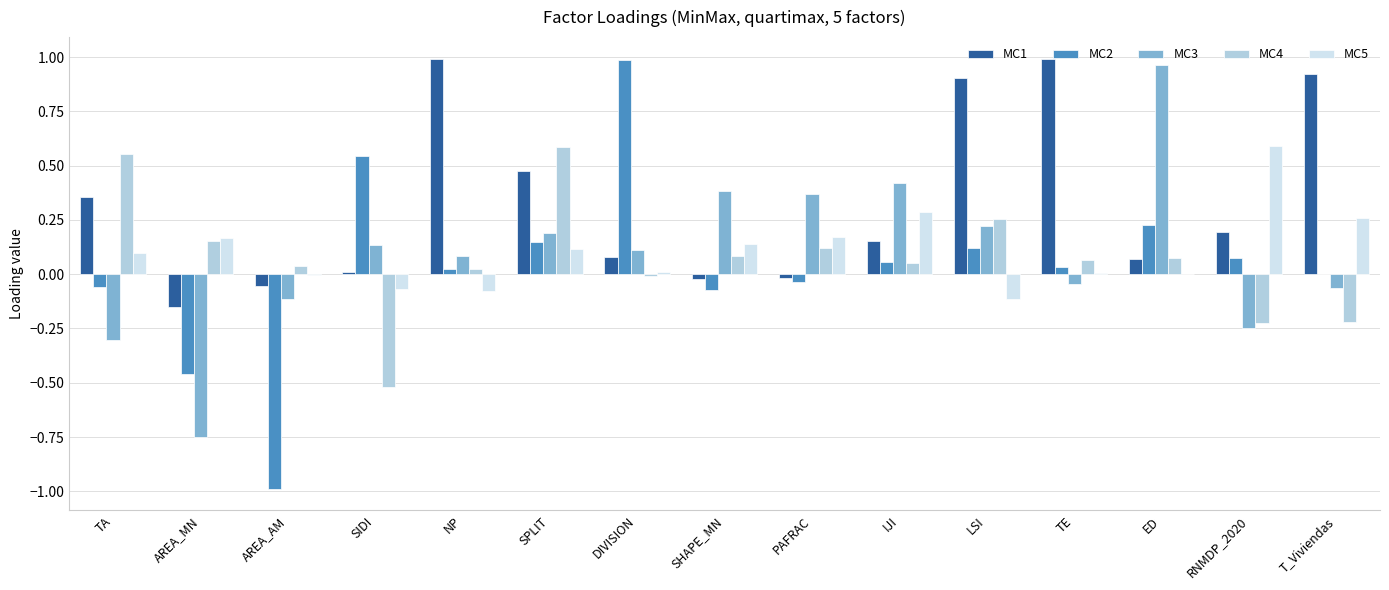

The MC3 series shows 0.1 at DIVISION. True or false?

True